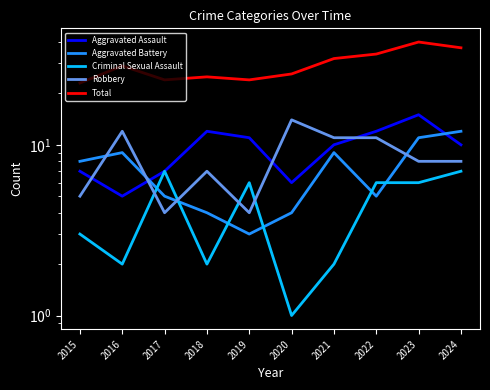

Is it true that Total equals 9 at 2020?

False